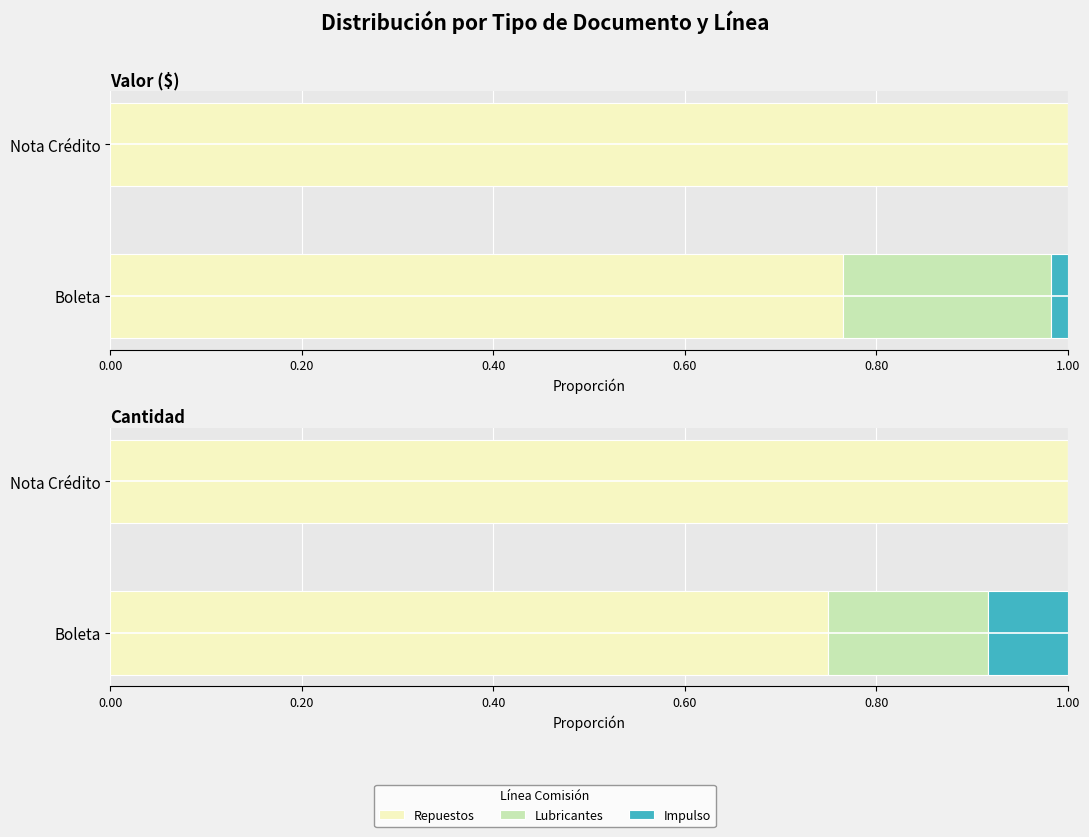

The Lubricantes series shows 0.2 at Boleta. True or false?

True